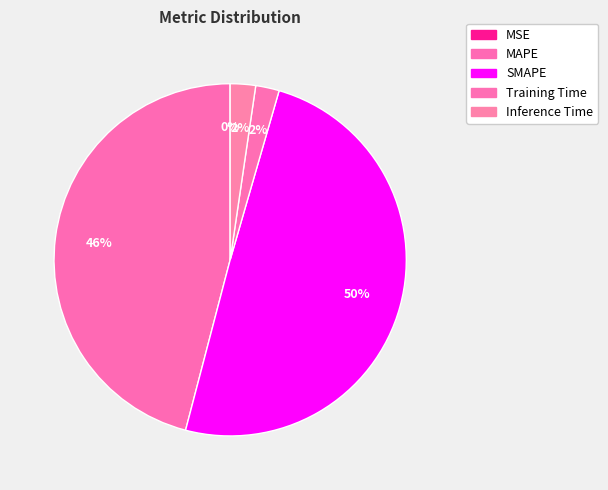

Is it true that Training Time is 1% of the pie?

False